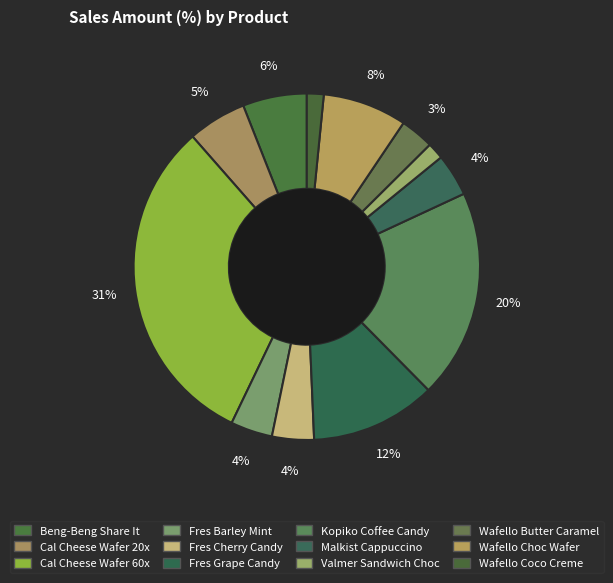

To the nearest percent, what is the average slice percentage?

8%